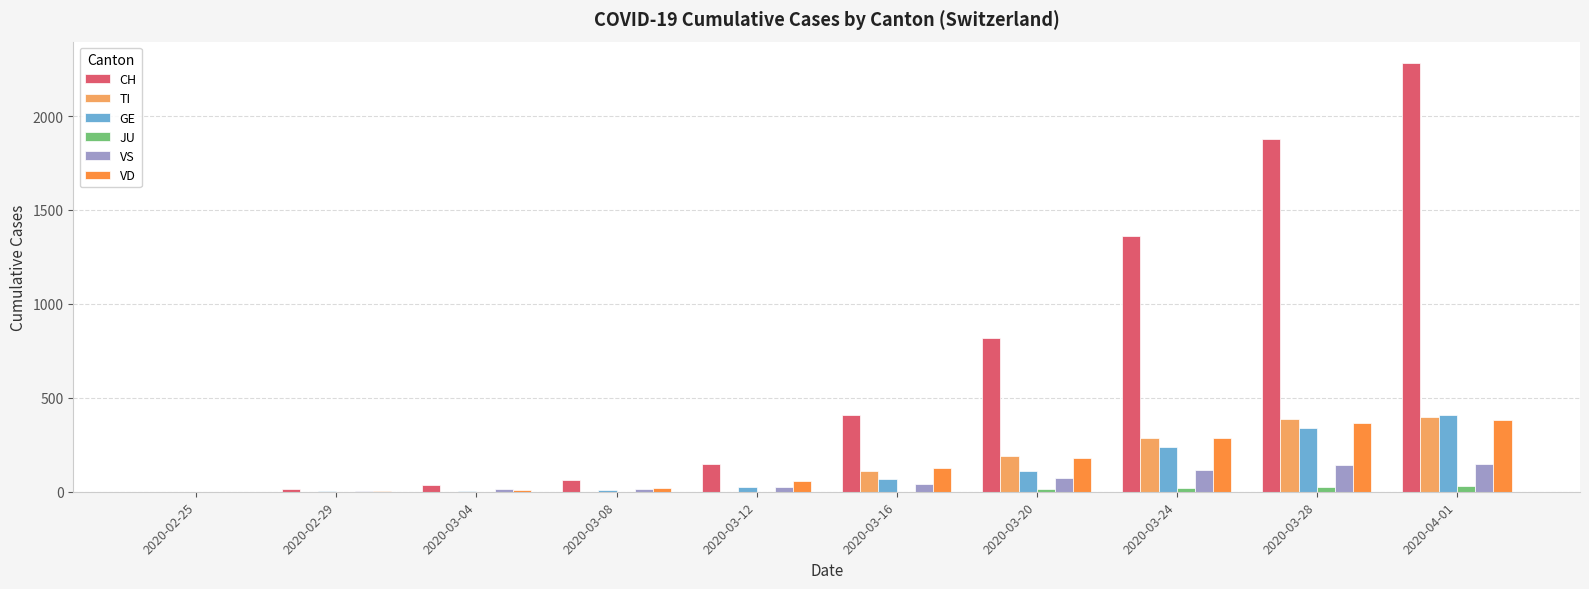

What is the total value across all series at 2020-03-28?

3133